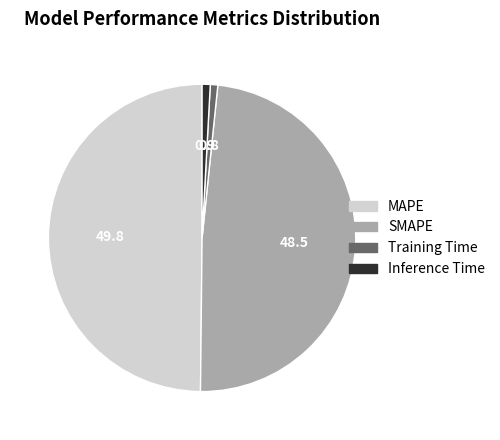

Does Inference Time account for over 50% of the chart?

No